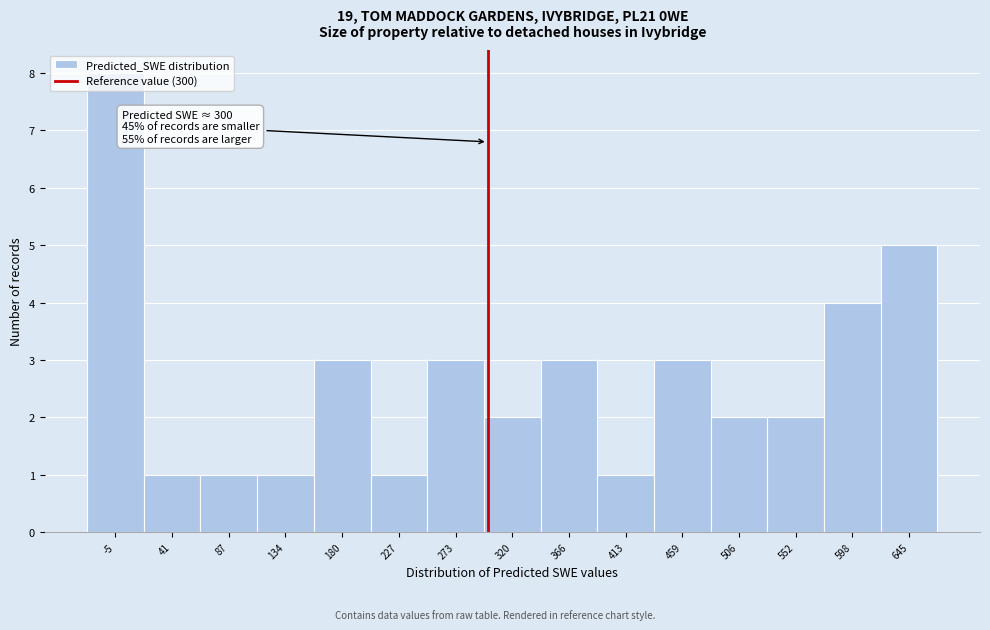

Which range on the x-axis has the tallest bar?

-30 to 20